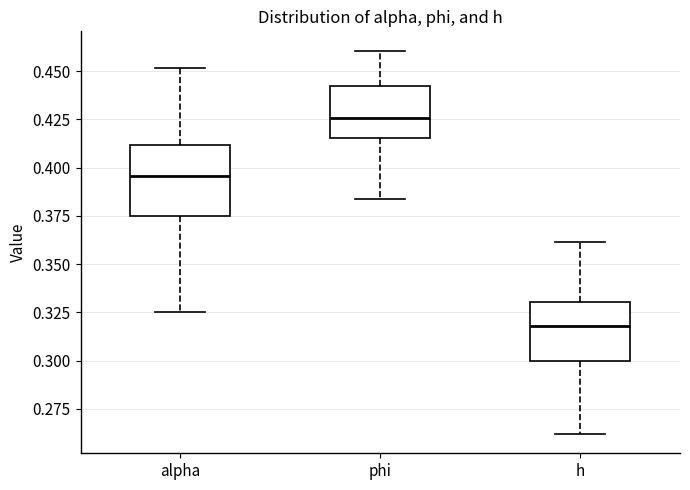

Which box has the lowest median line?

h